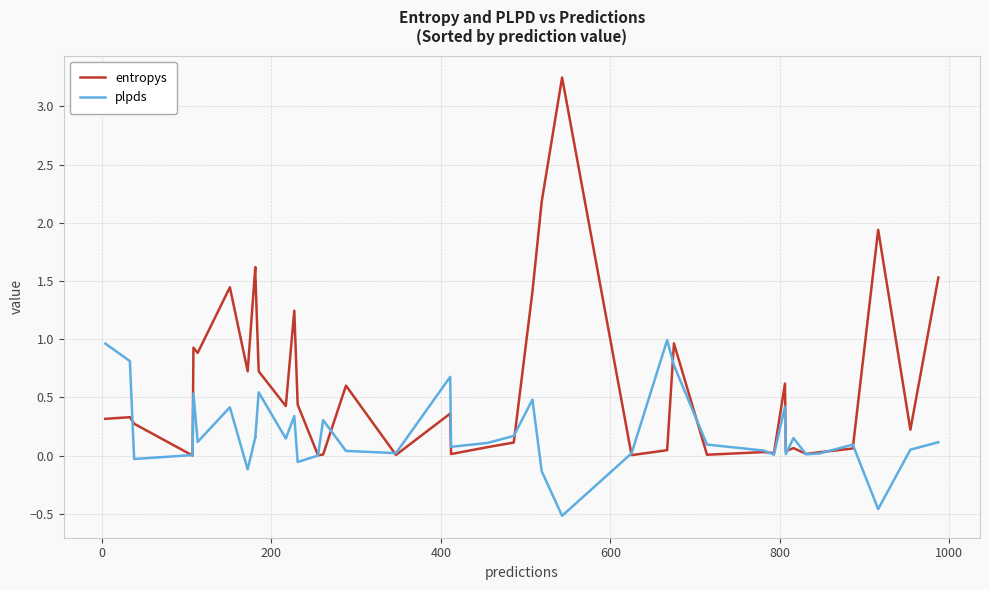

Where do plpds and entropys first cross each other?

0 and 200